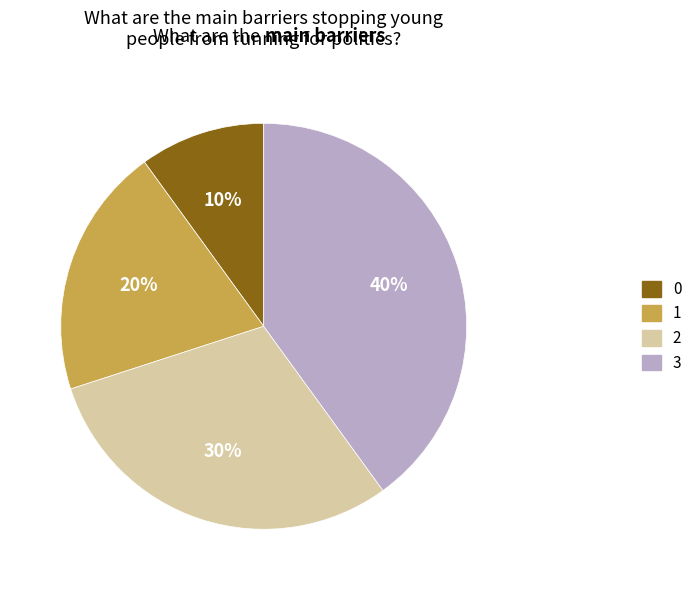

Is there any slice that represents more than half of the pie?

No